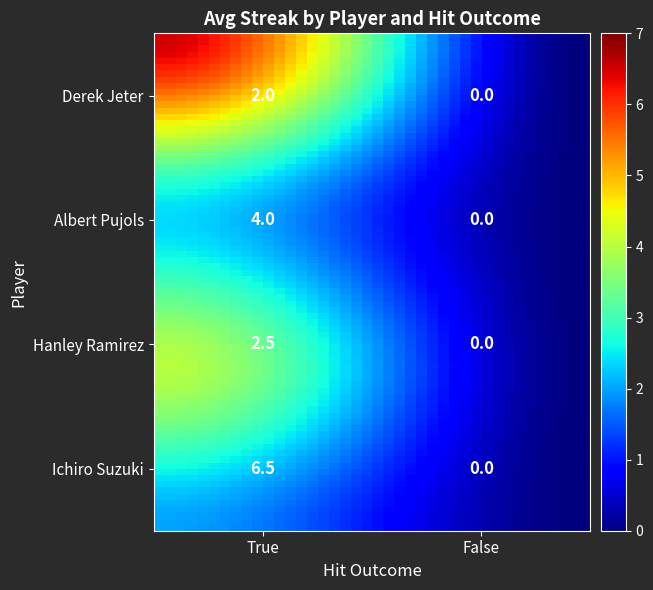

At how many categories does at least one series exceed 4?

1